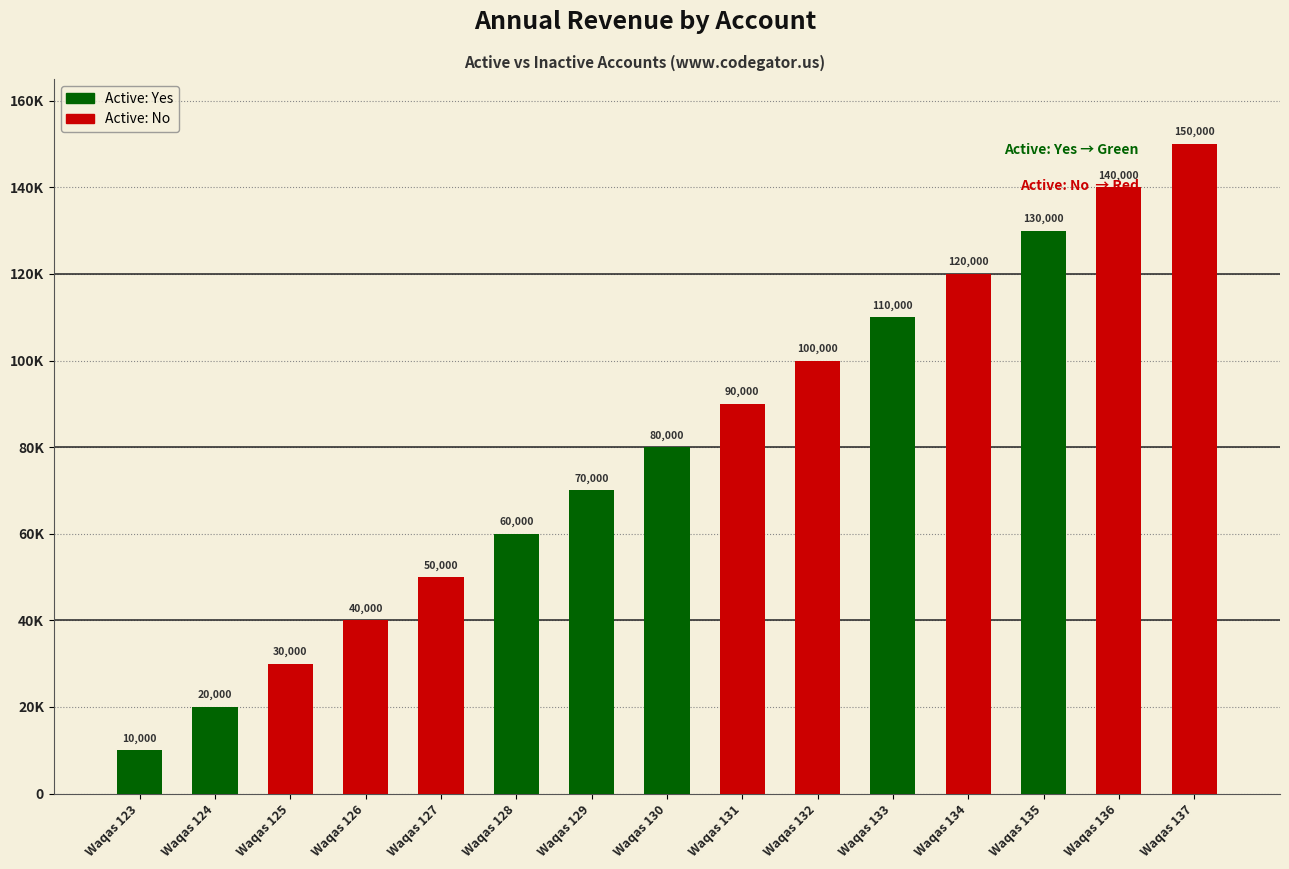

At which label is the value closest to 80000?

Waqas 130